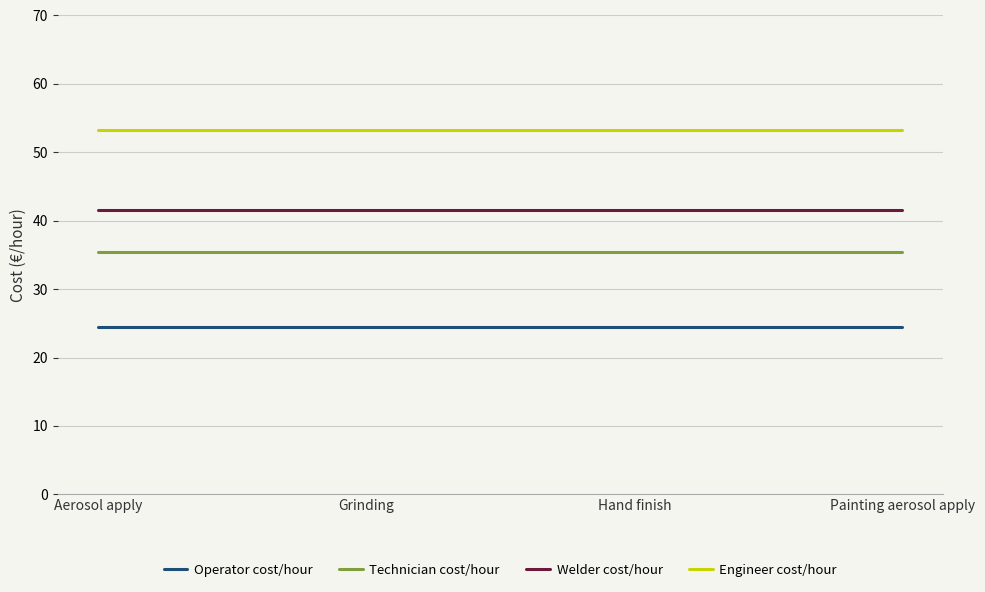

True or false: Welder cost/hour has a value of 68.1 at Aerosol apply.

False